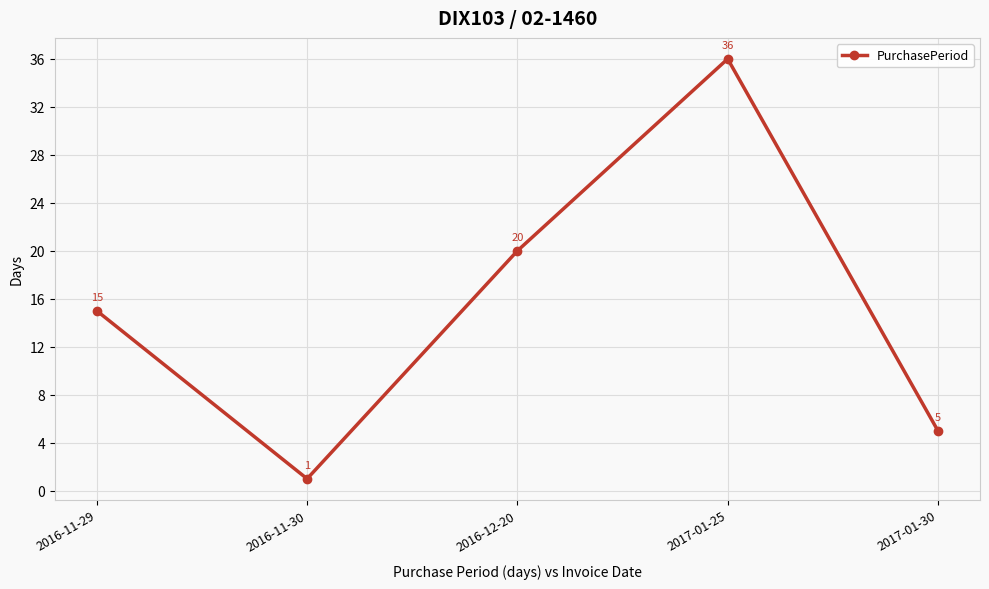

What is the sum of all values?

77